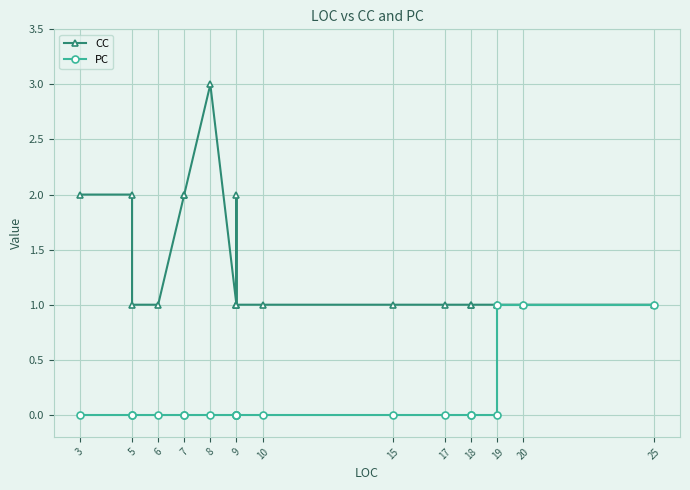

How many data points does each series have?

20